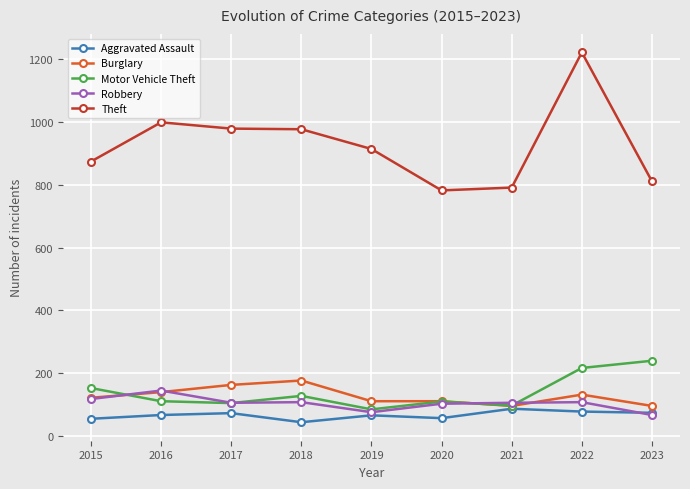

True or false: Aggravated Assault and Theft intersect in this chart.

False